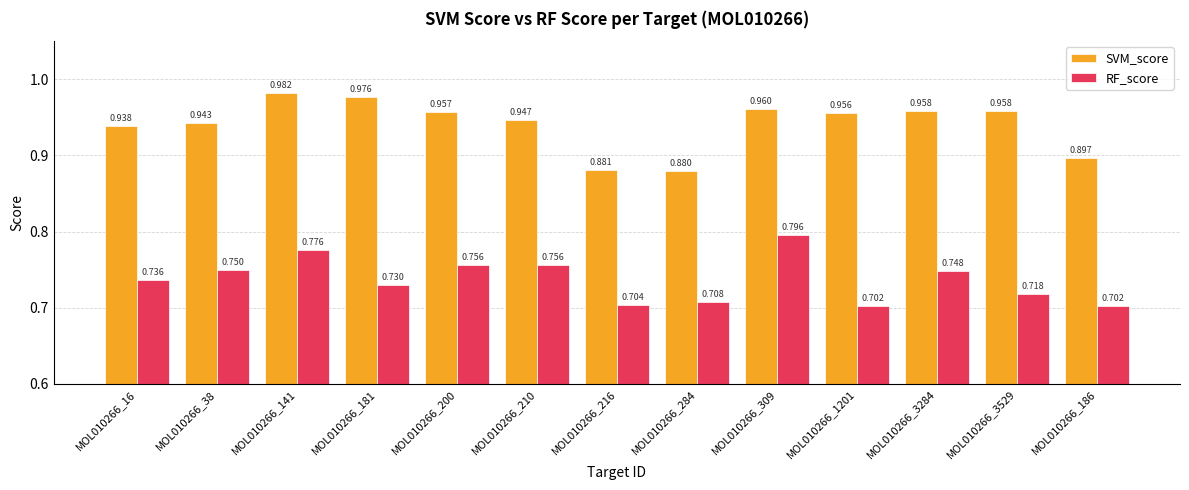

Rank the series by their average value, from highest to lowest.

SVM_score, RF_score